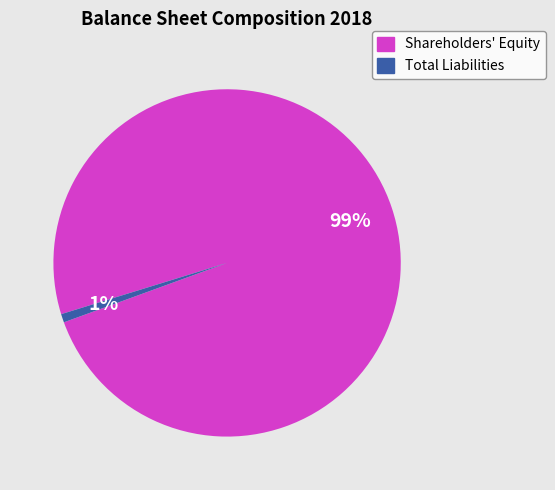

Between Total Liabilities and Shareholders' Equity, which is larger?

Shareholders' Equity